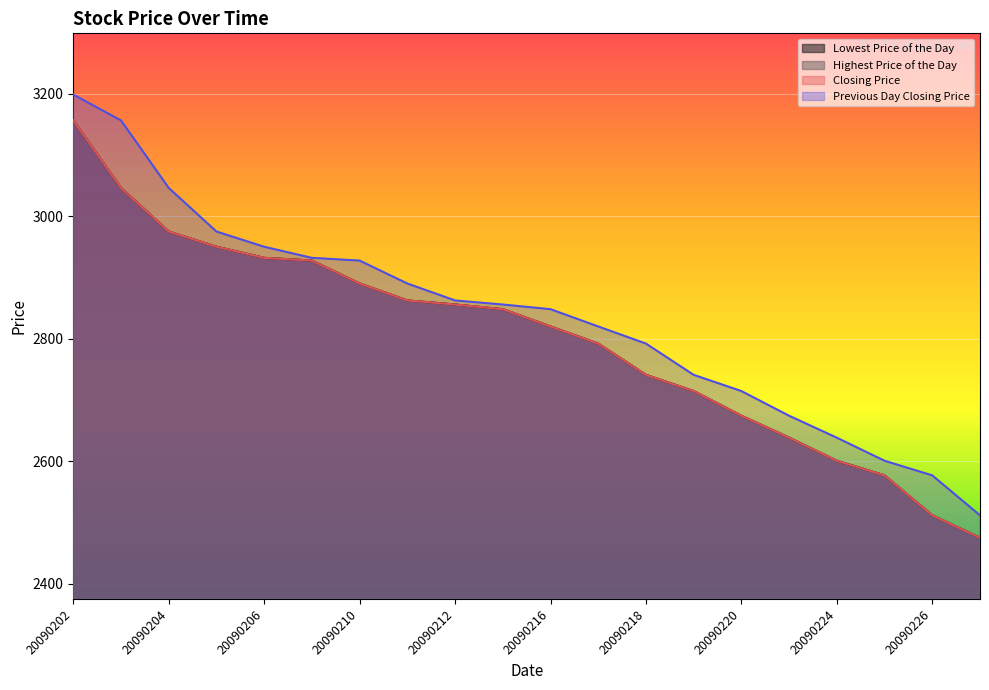

What is the smallest value displayed?

2474.8